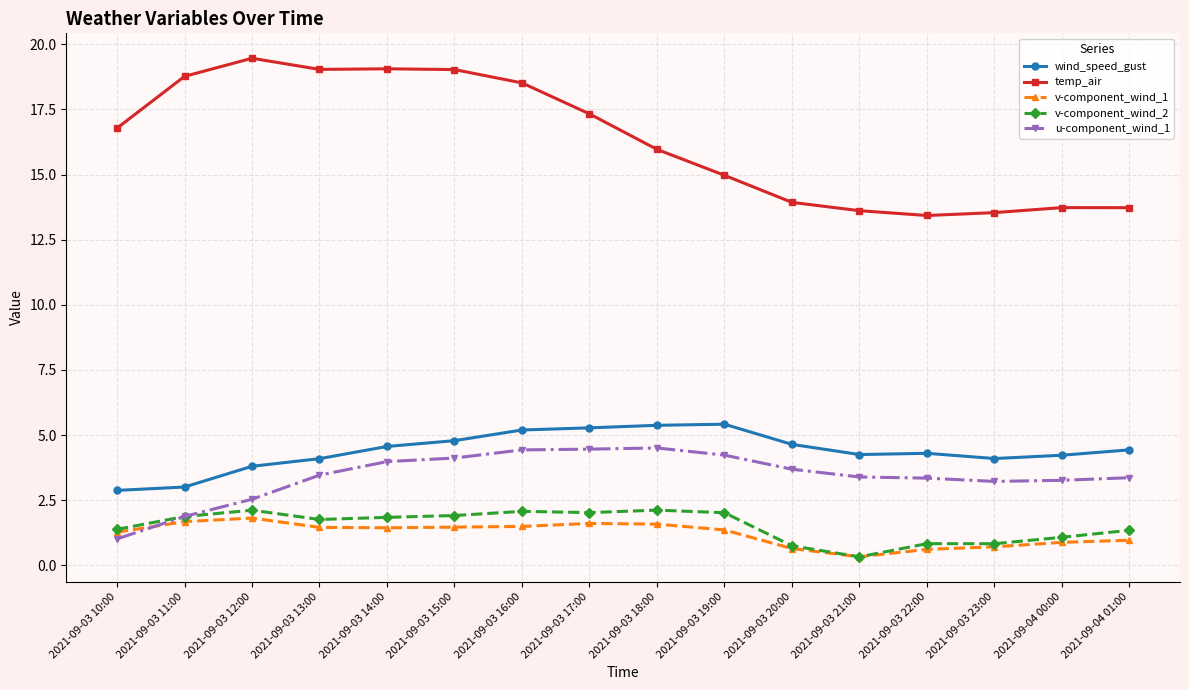

What is the maximum value for v-component_wind_1?

1.8